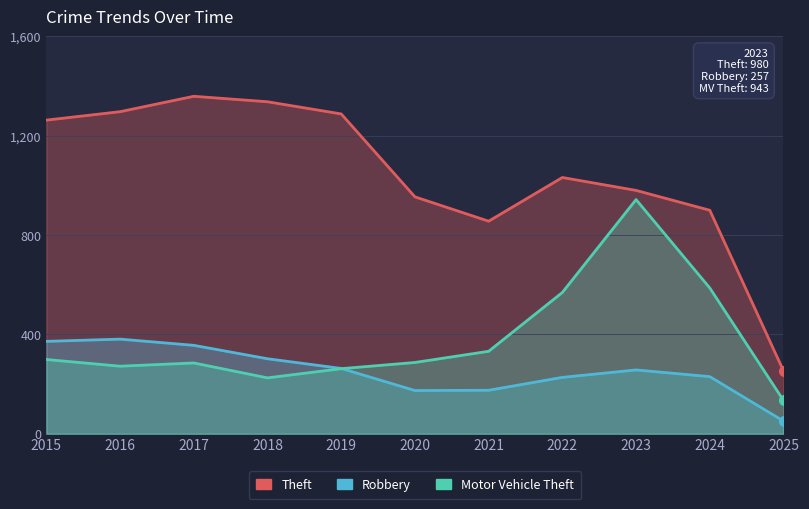

Is the value of Theft at 2015 greater than the value of Robbery at 2021?

Yes